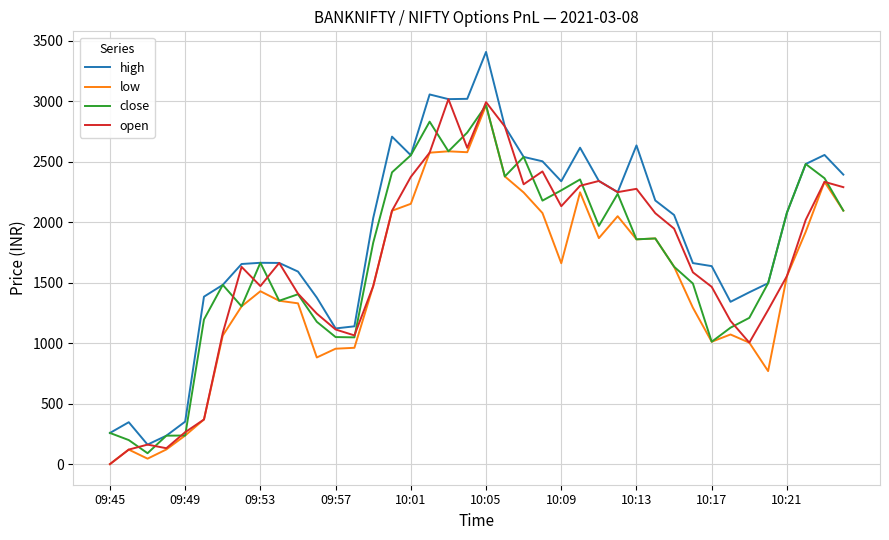

Which series has the largest total across all categories?

high